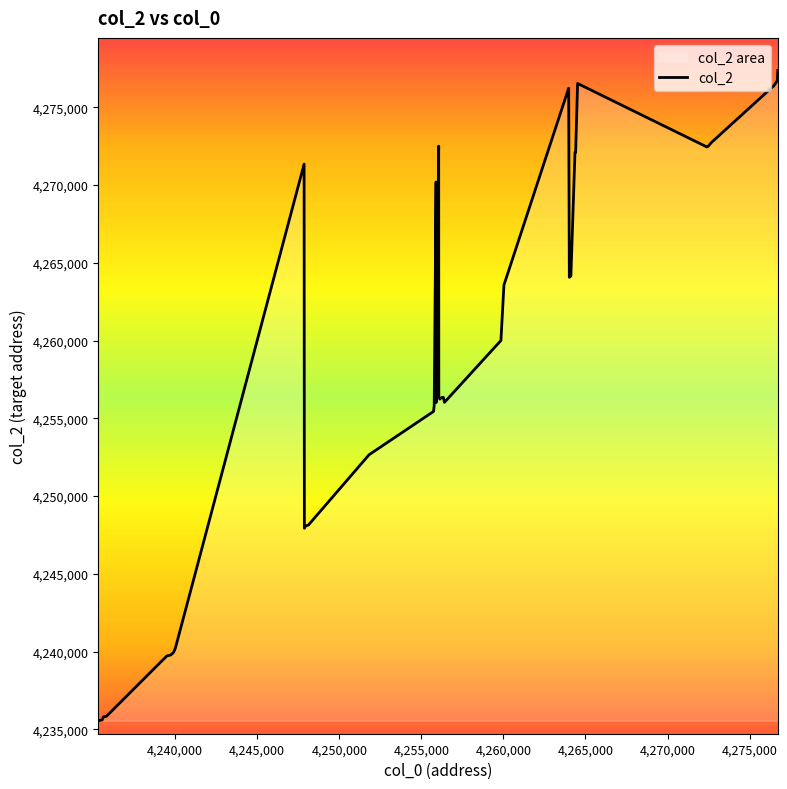

How many lines are shown in the chart?

1